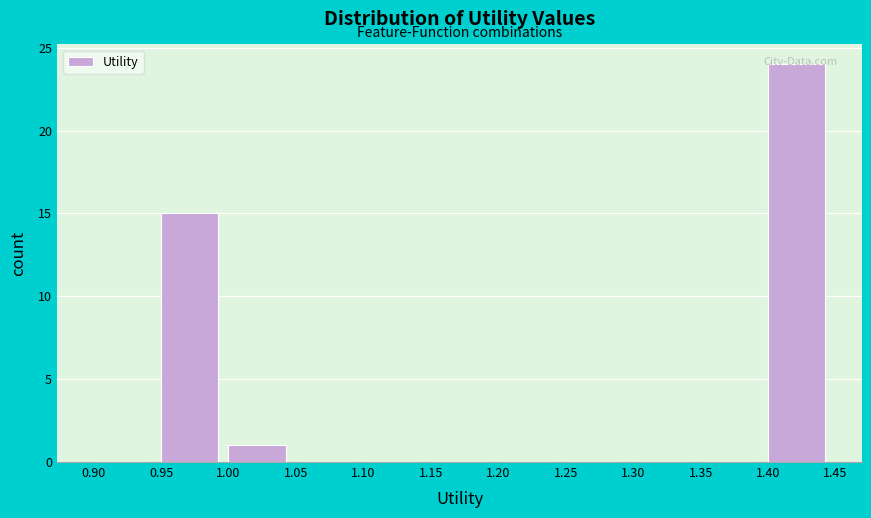

Over which range of the x-axis is the bar tallest?

1.40 to 1.45